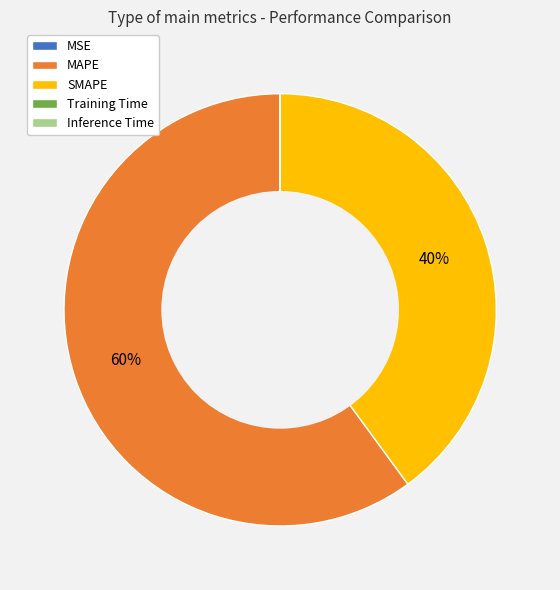

The MAPE slice represents 48% of the pie. True or false?

False